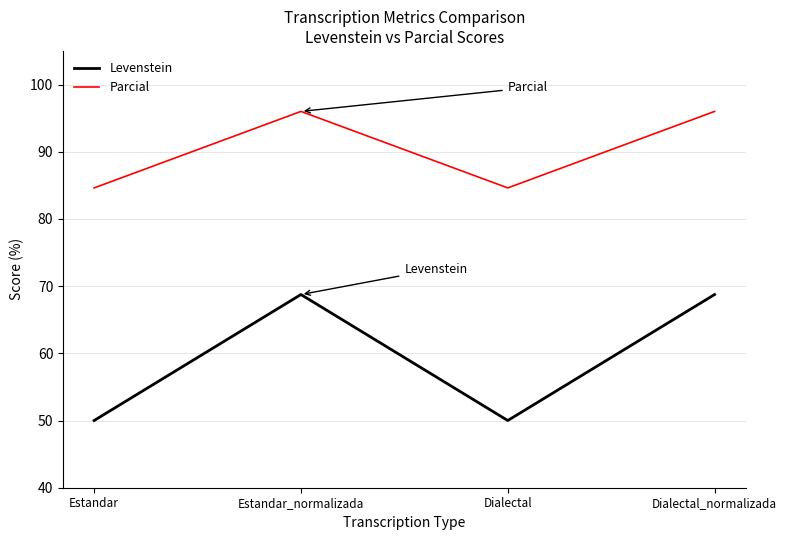

Read the Parcial value at Dialectal.

84.6